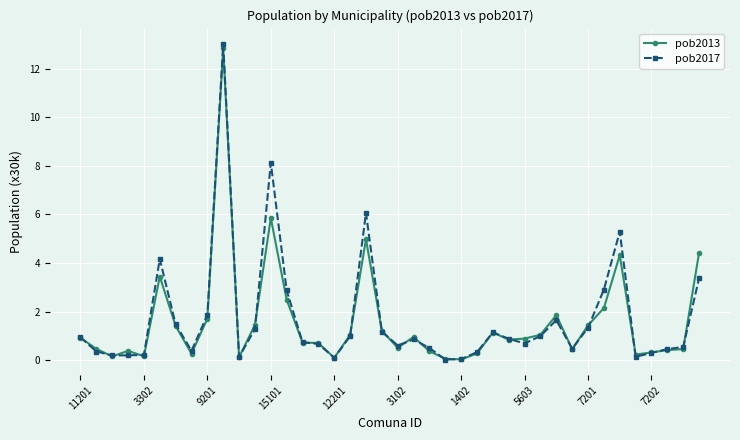

Does the chart have visible grid lines?

Yes